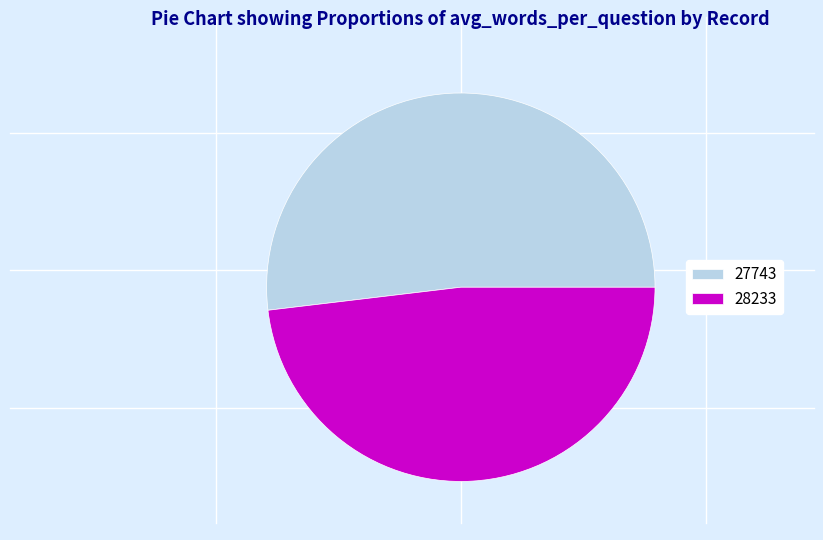

Rank the categories by value from highest to lowest.

27743, 28233